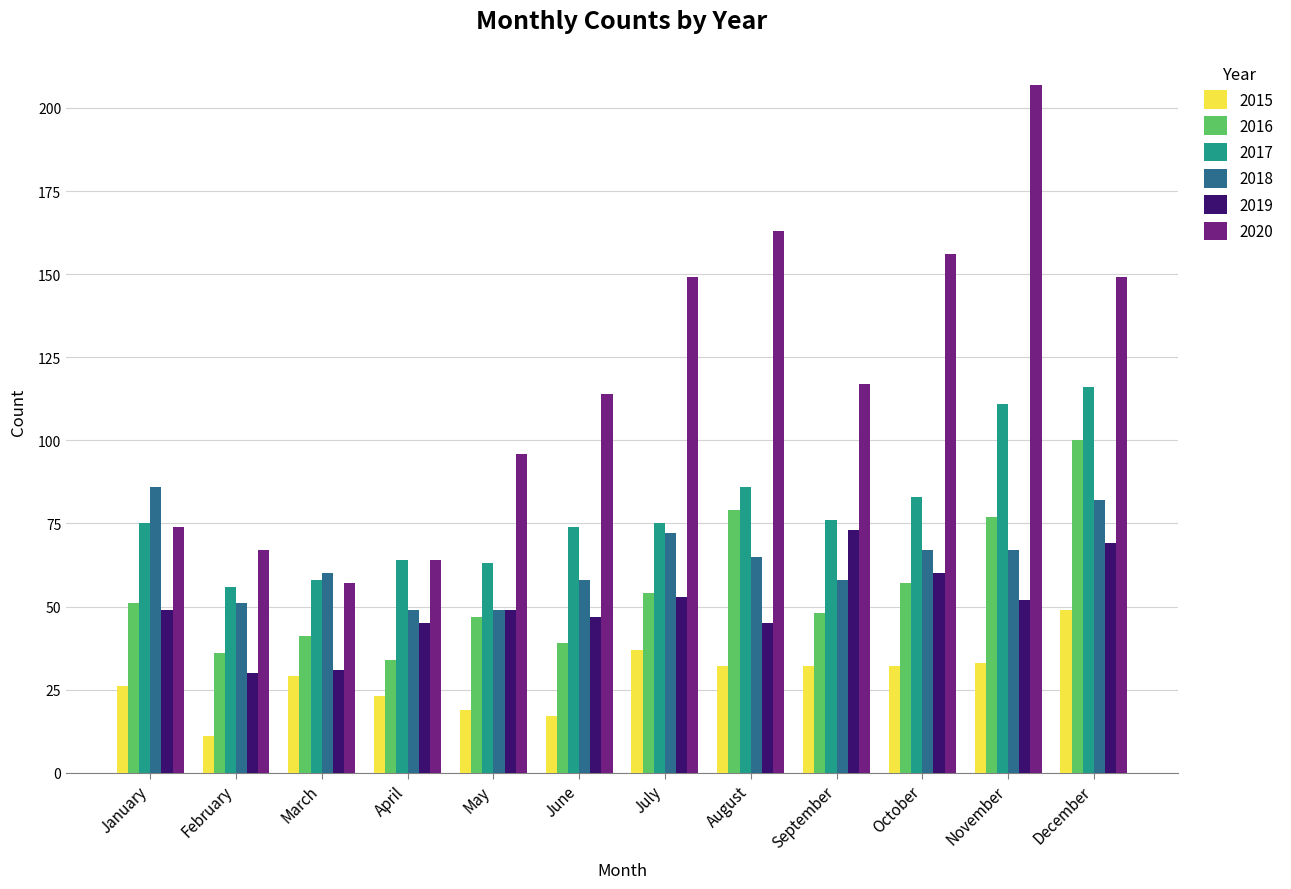

How many series are shown in this chart?

6